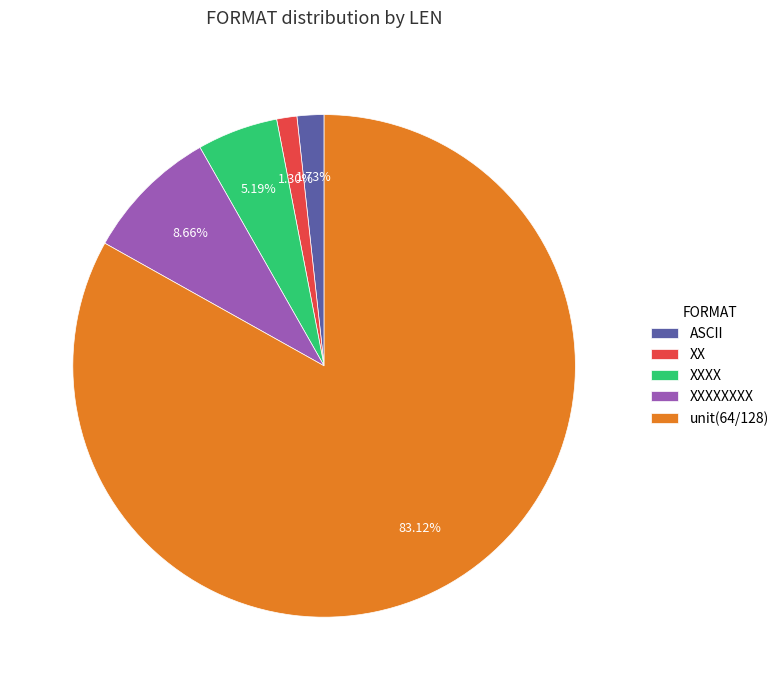

Does XXXXXXXX represent more than half of the total?

No